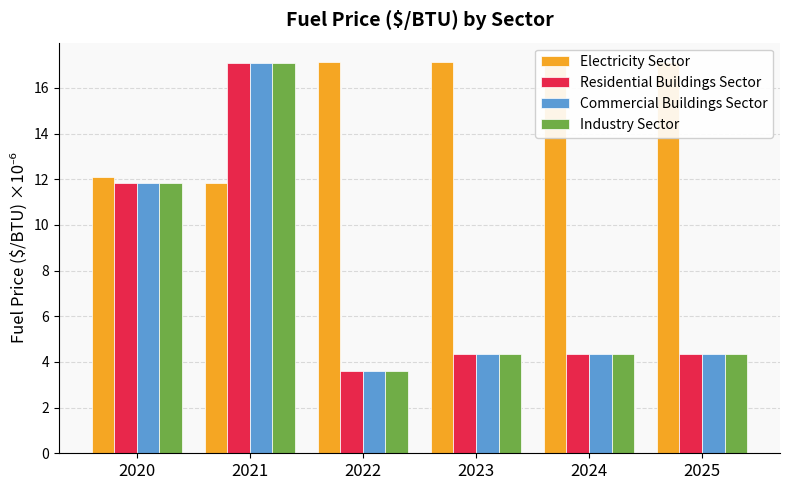

What value does the Electricity Sector series have at 2023?

17.1